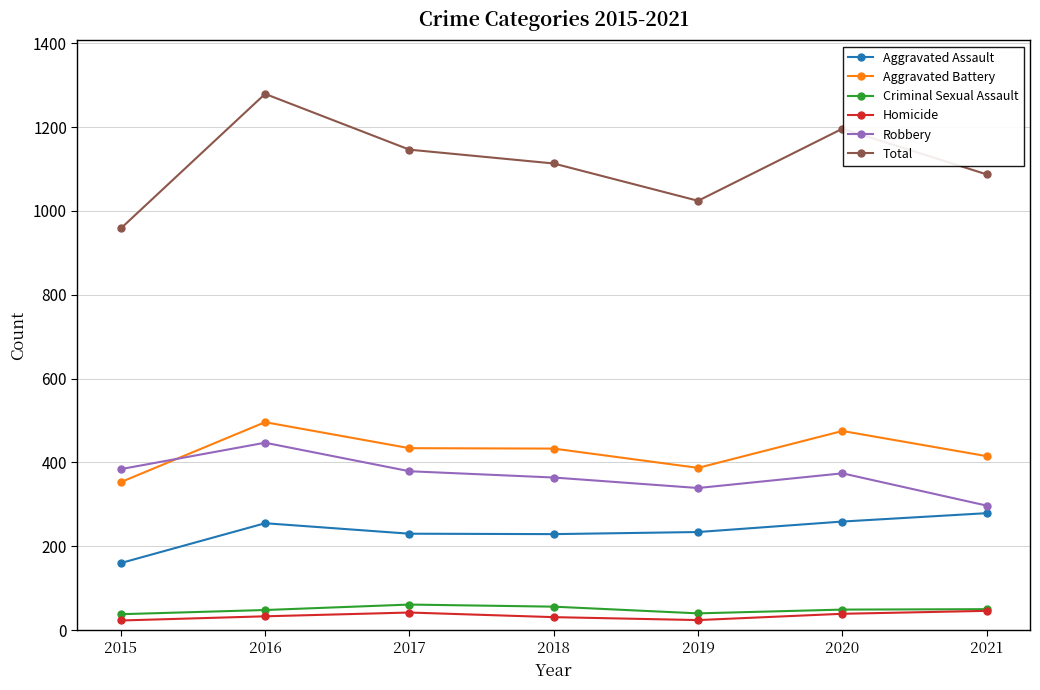

Where is the first local maximum for Total?

2016